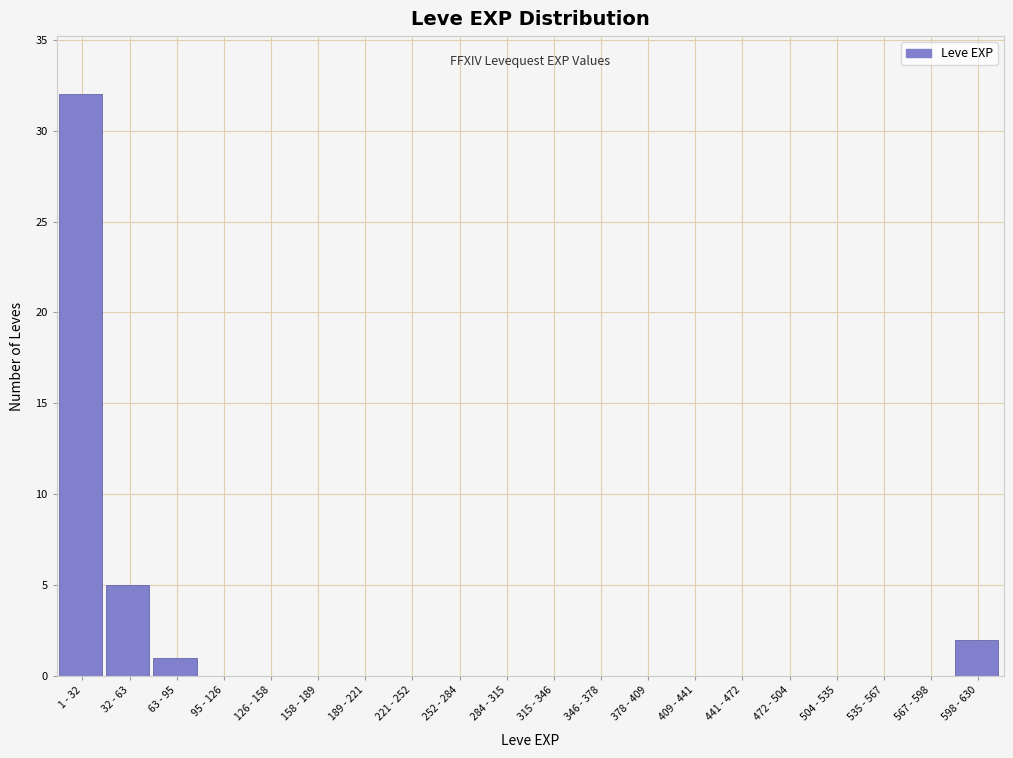

Reading right to left, what are all the values shown in this chart?

598 - 630=2	567 - 598=0	535 - 567=0	504 - 535=0	472 - 504=0	441 - 472=0	409 - 441=0	378 - 409=0	346 - 378=0	315 - 346=0	284 - 315=0	252 - 284=0	221 - 252=0	189 - 221=0	158 - 189=0	126 - 158=0	95 - 126=0	63 - 95=1	32 - 63=5	1 - 32=32